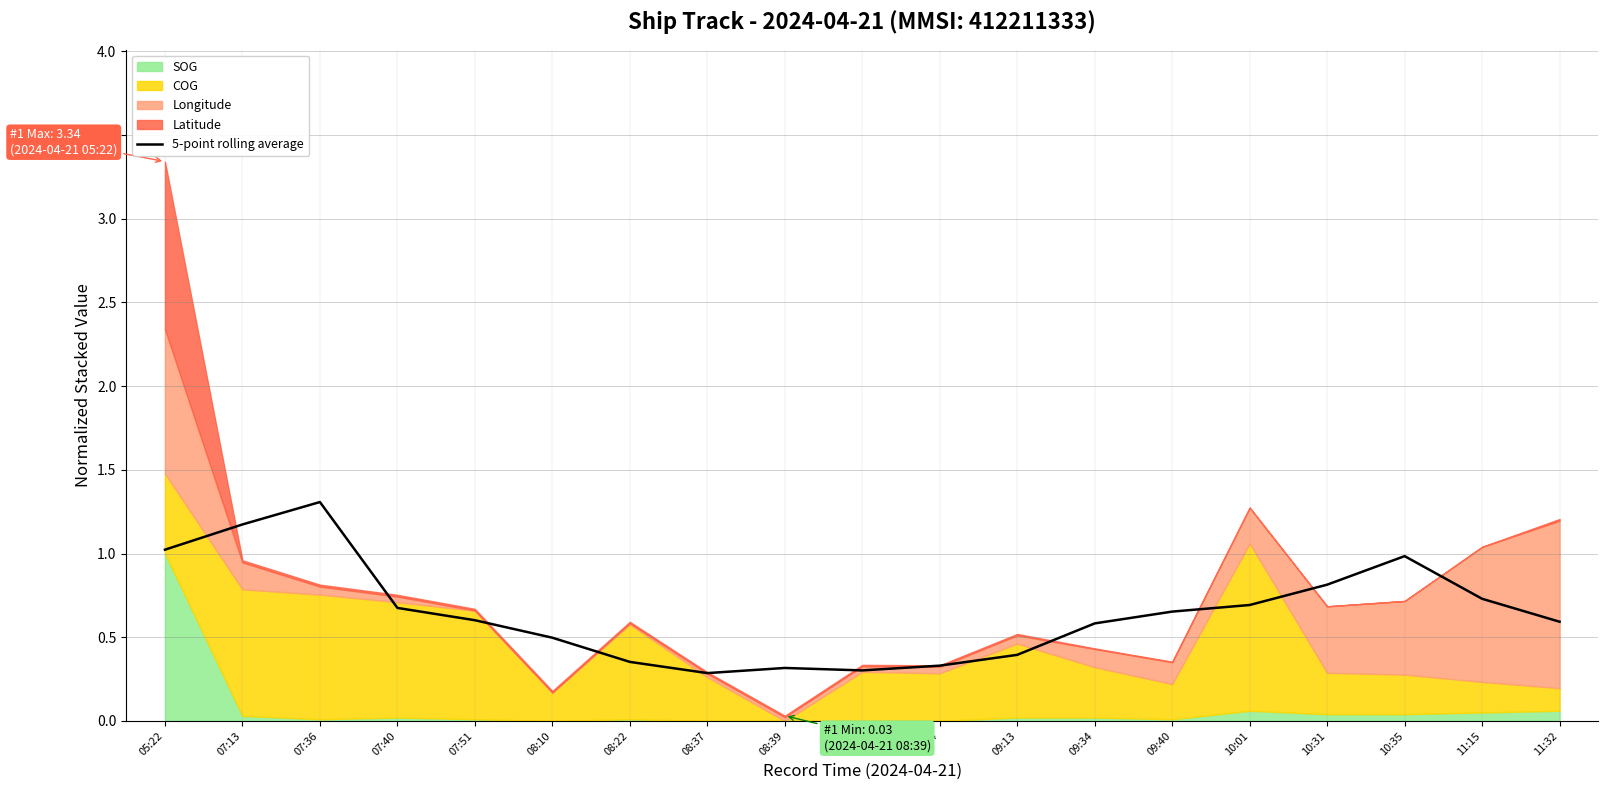

What is the minimum value for 5-point rolling average?

0.3